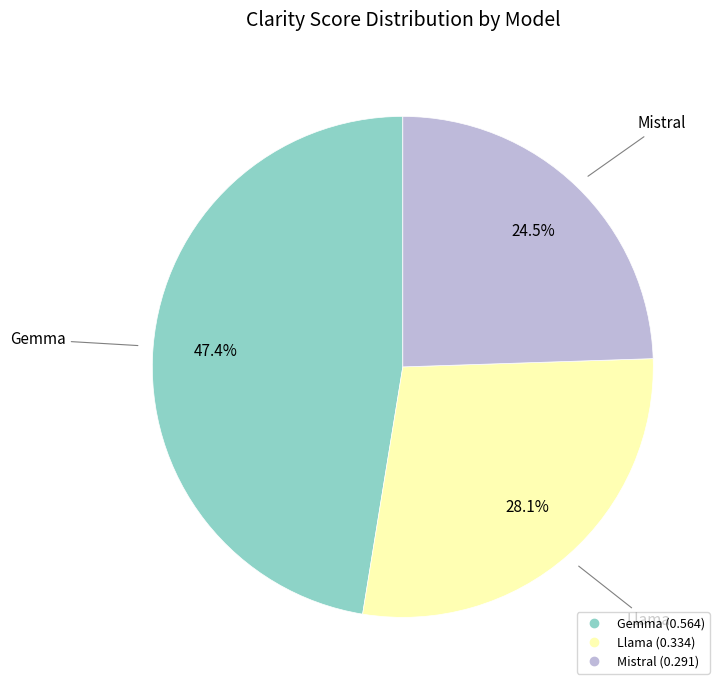

To the nearest percent, what portion does Llama represent?

28%